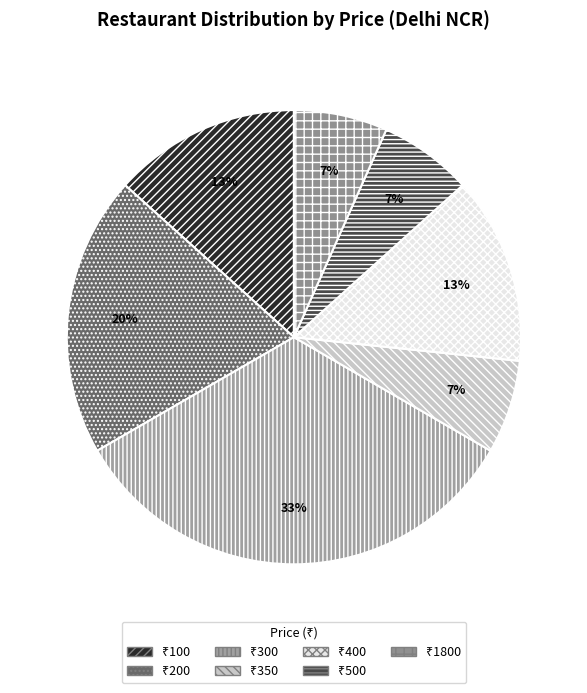

What is the smallest slice in the pie chart?

1800